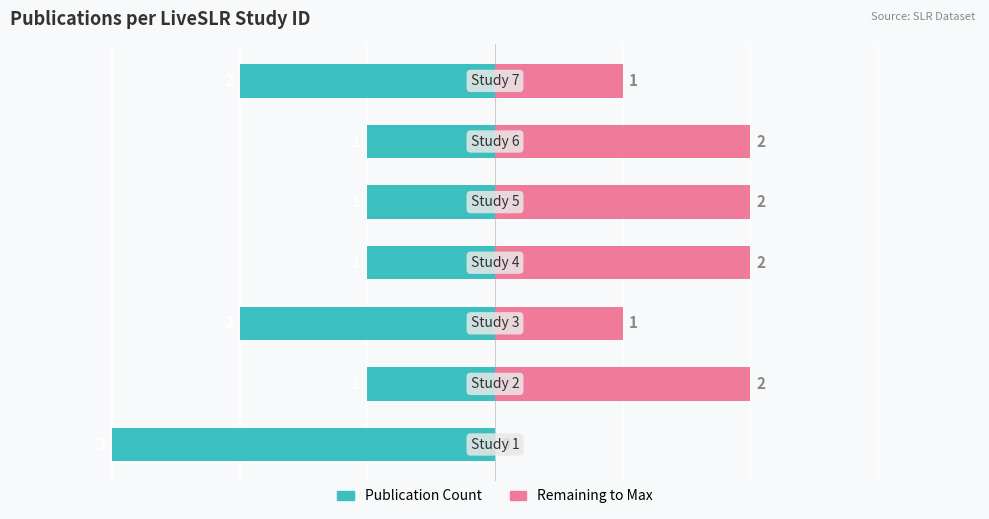

How many bars are there in each group?

2